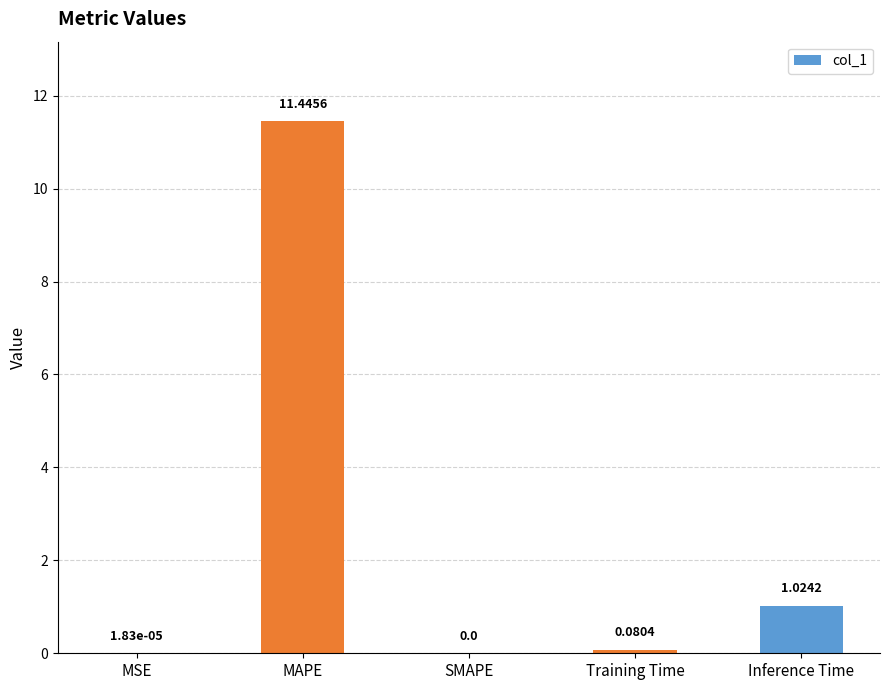

At which label is the value closest to 5?

Inference Time